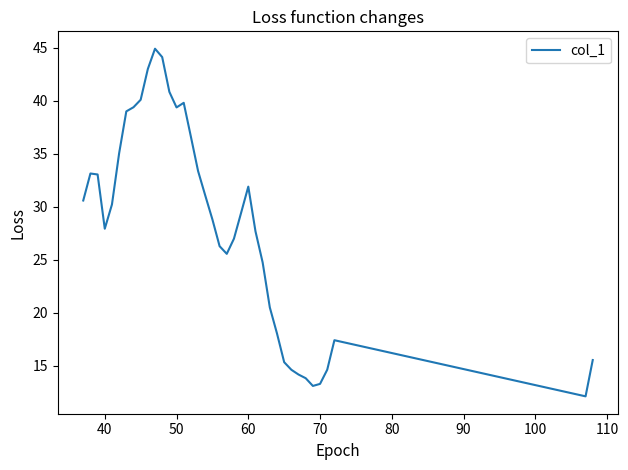

How many values exceed 29?

19